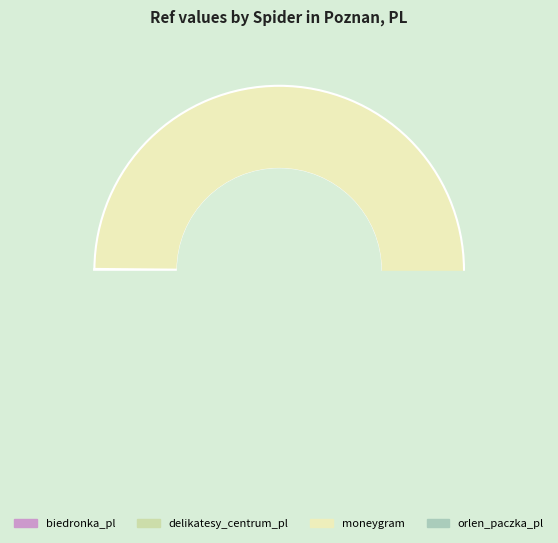

To the nearest percent, what is the average slice percentage?

25%